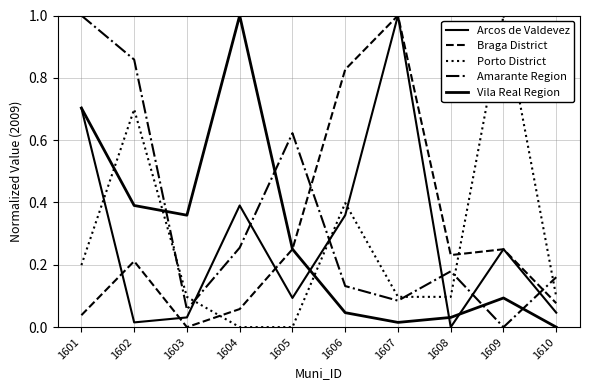

What value does the Porto District series have at 1606?

0.4